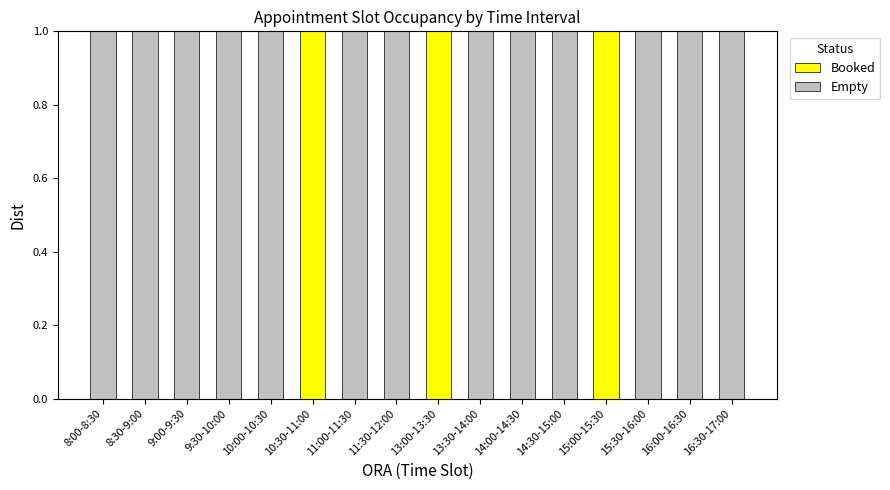

True or false: Booked has a value of 1 at 14:00-14:30.

False